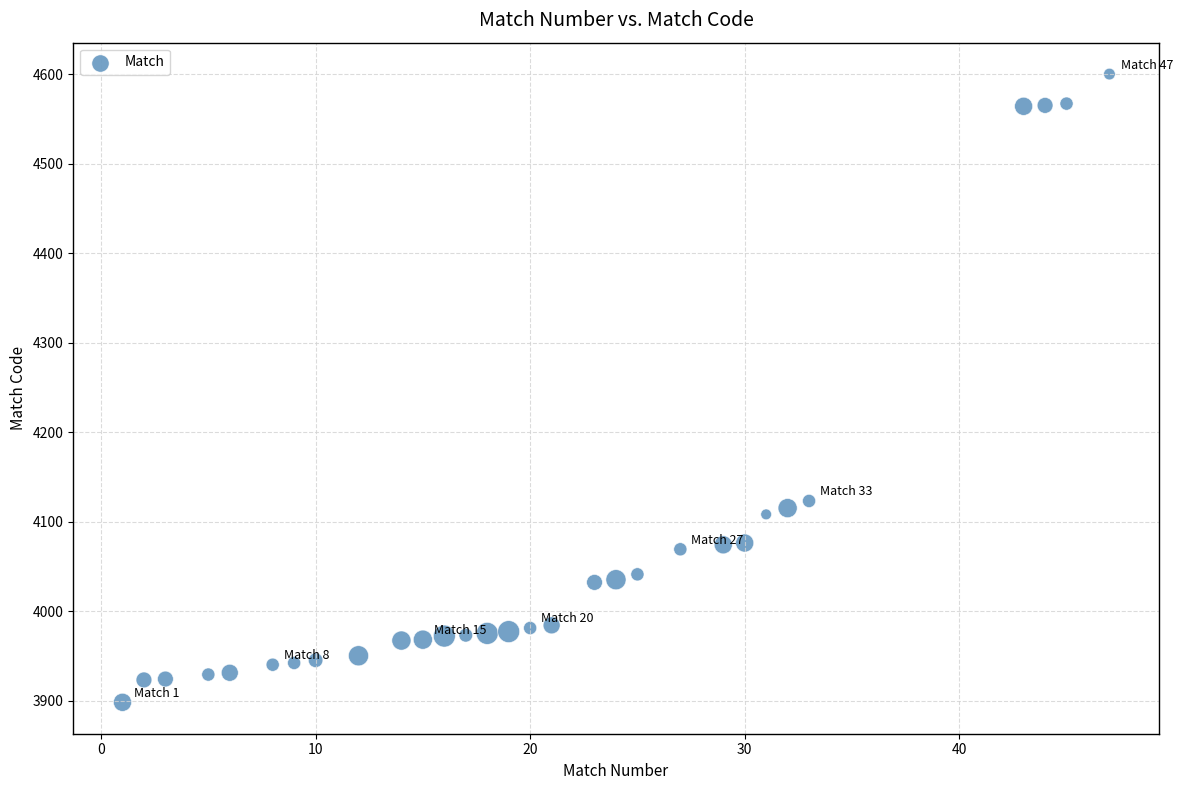

What Y value in the scatter plot is closest to 4249?

4123